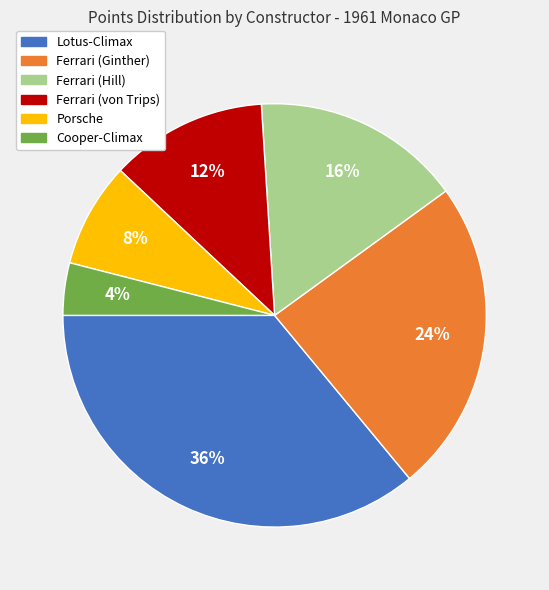

Which slice is the smallest?

Cooper-Climax